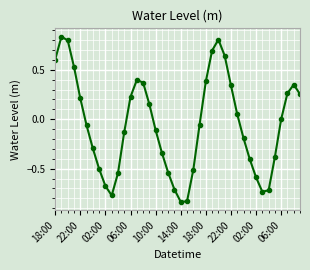

How many categories are shown in the chart?

40